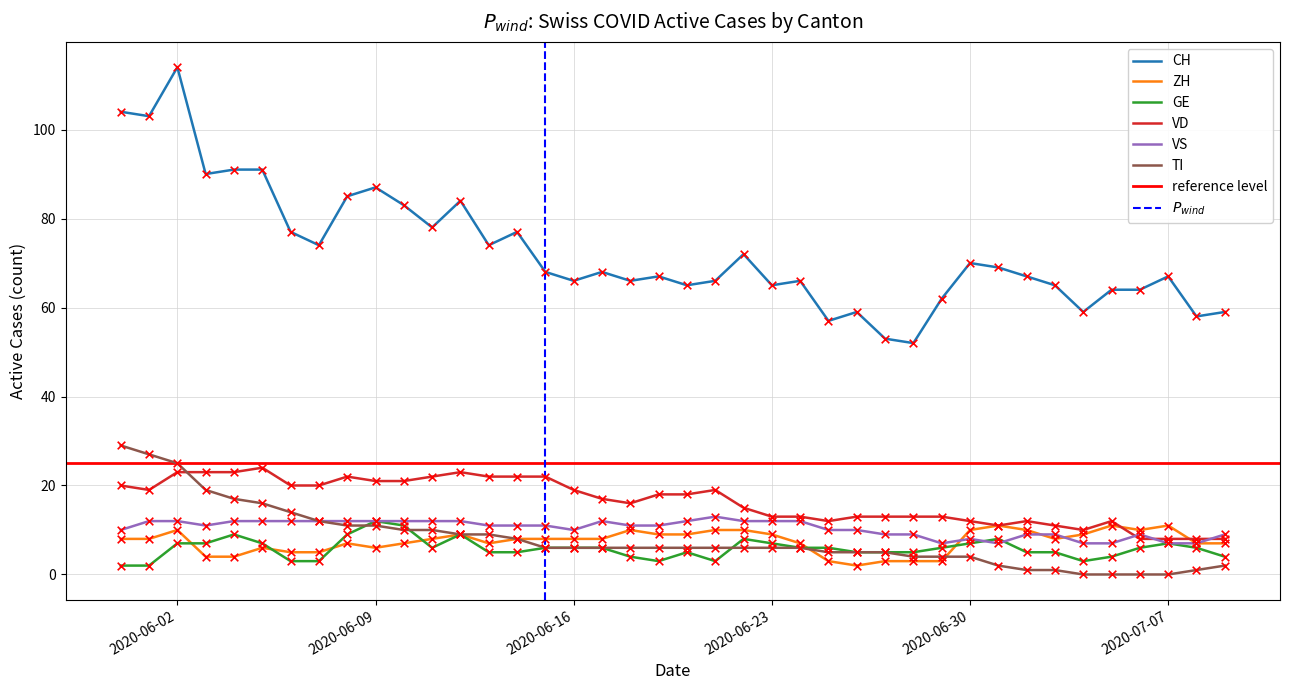

Which series has the largest Y range (max minus min)?

CH